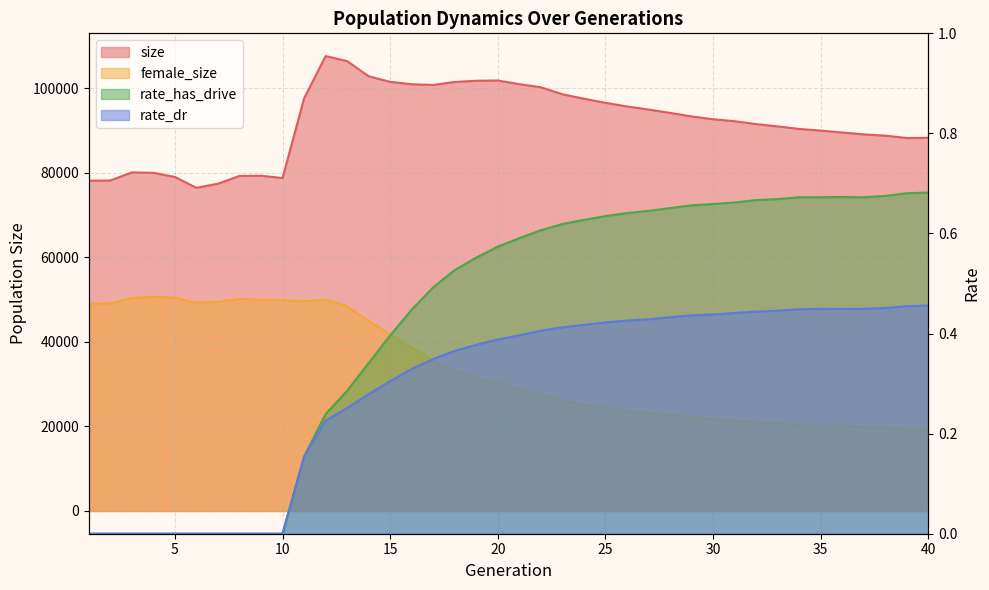

At which label does size first exceed 92726?

11